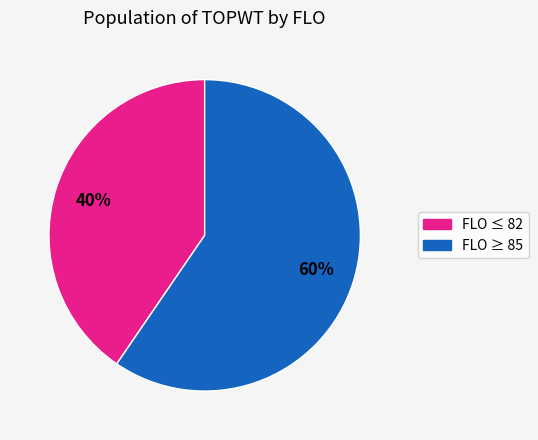

Is there any slice that represents more than half of the pie?

Yes